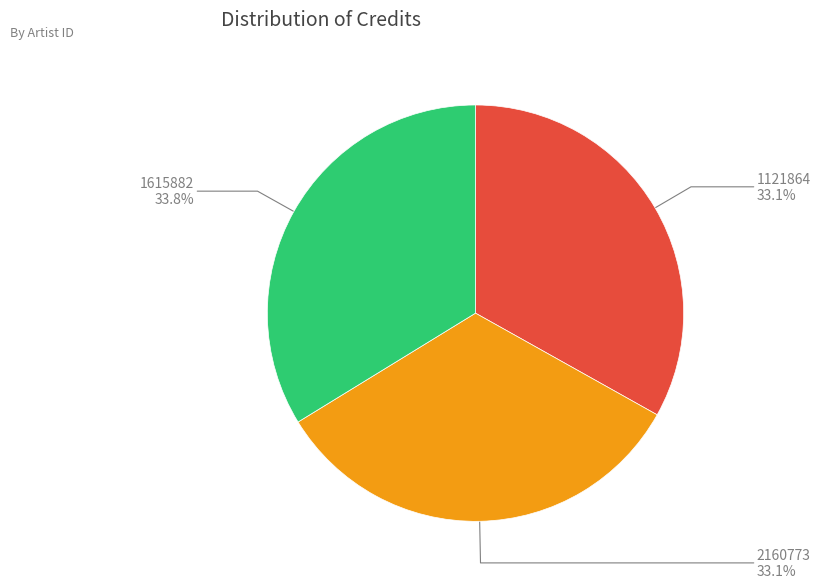

How many slices are in this pie chart?

3